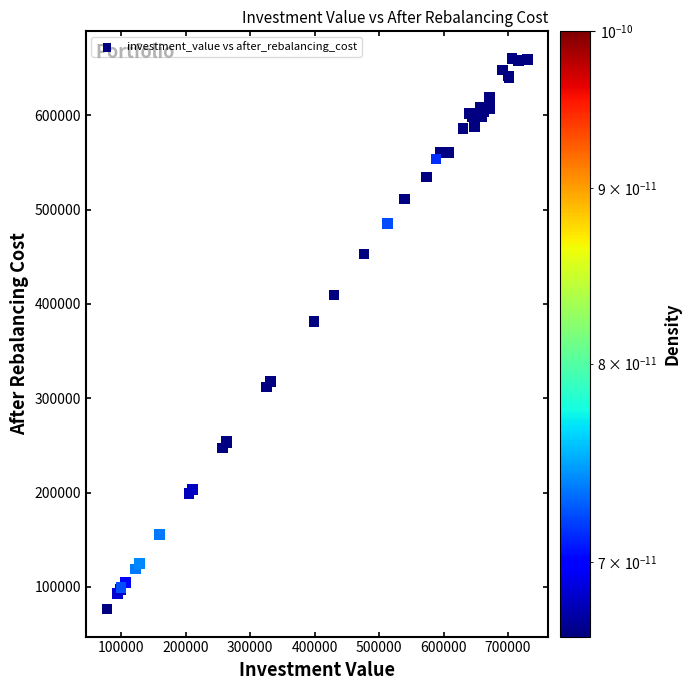

What Y value in the scatter plot is closest to 368143?

381016.3